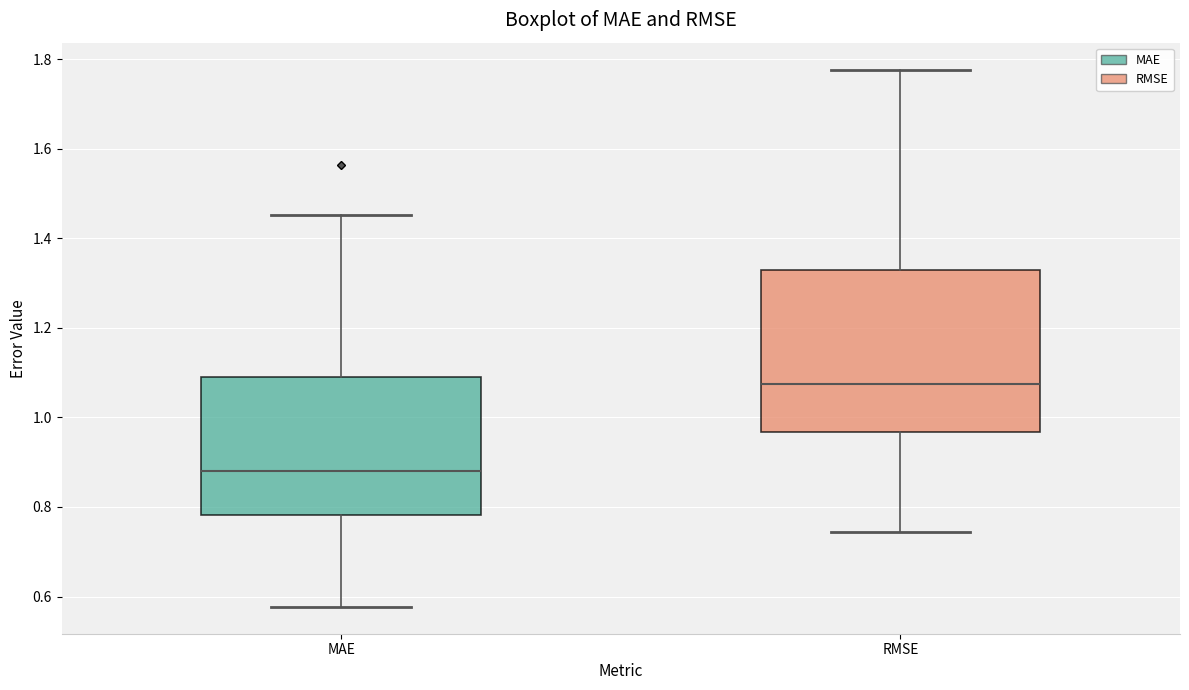

Reading left to right, transcribe this box plot: for each box, give where its median line is, the range the box spans, and where its two whiskers end, as read against the y-axis. The values are not printed on the chart, so give them approximately, as read against the axis.

MAE: median 0.88, box 0.78 to 1.10, whiskers 0.58 to 1.46
RMSE: median 1.08, box 0.96 to 1.32, whiskers 0.74 to 1.78